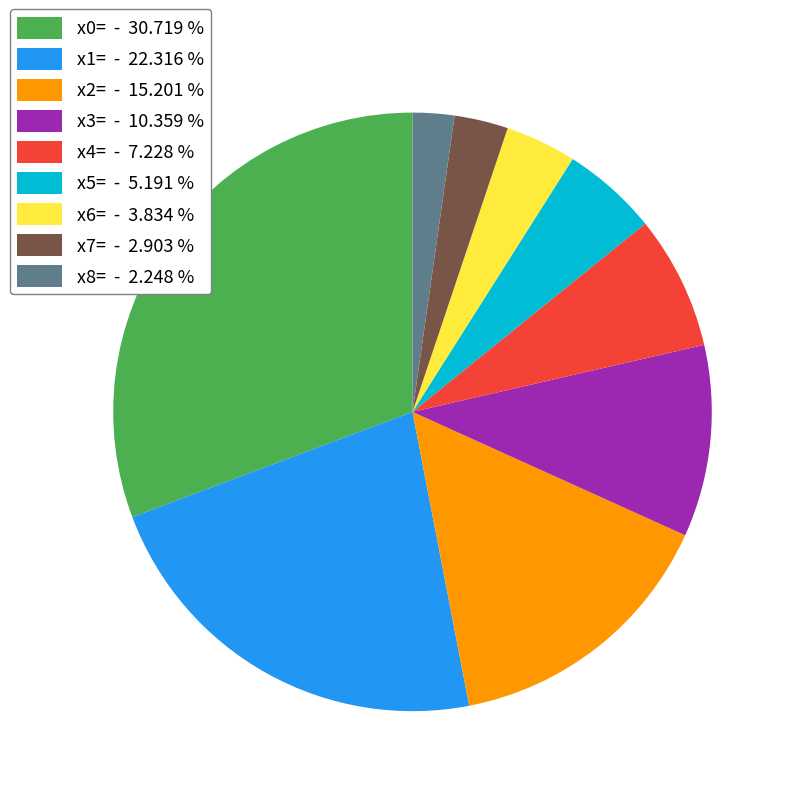

Is there a majority slice in this chart?

No